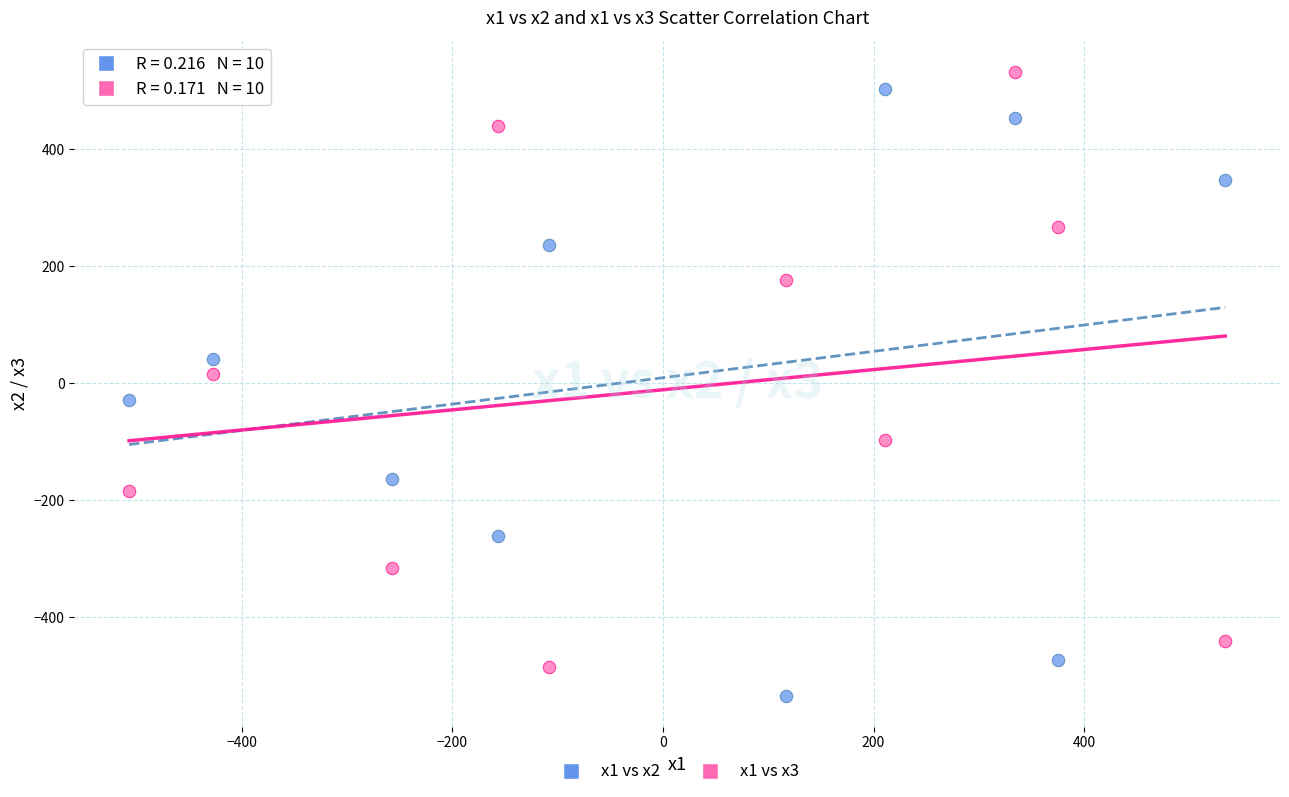

Which series has the widest spread of Y values?

x1 vs x2